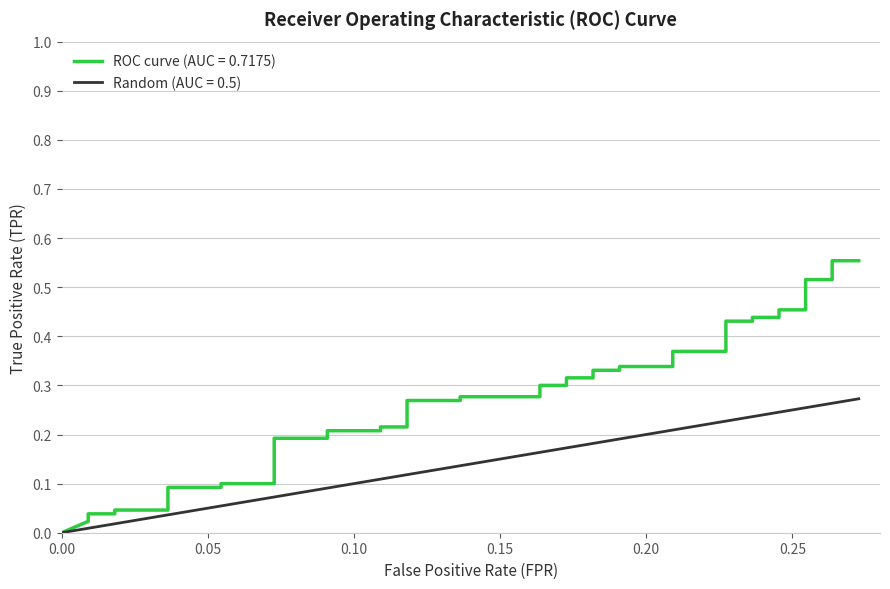

What is the difference between the maximum and second lowest values in the Random (AUC = 0.5) series?

0.3